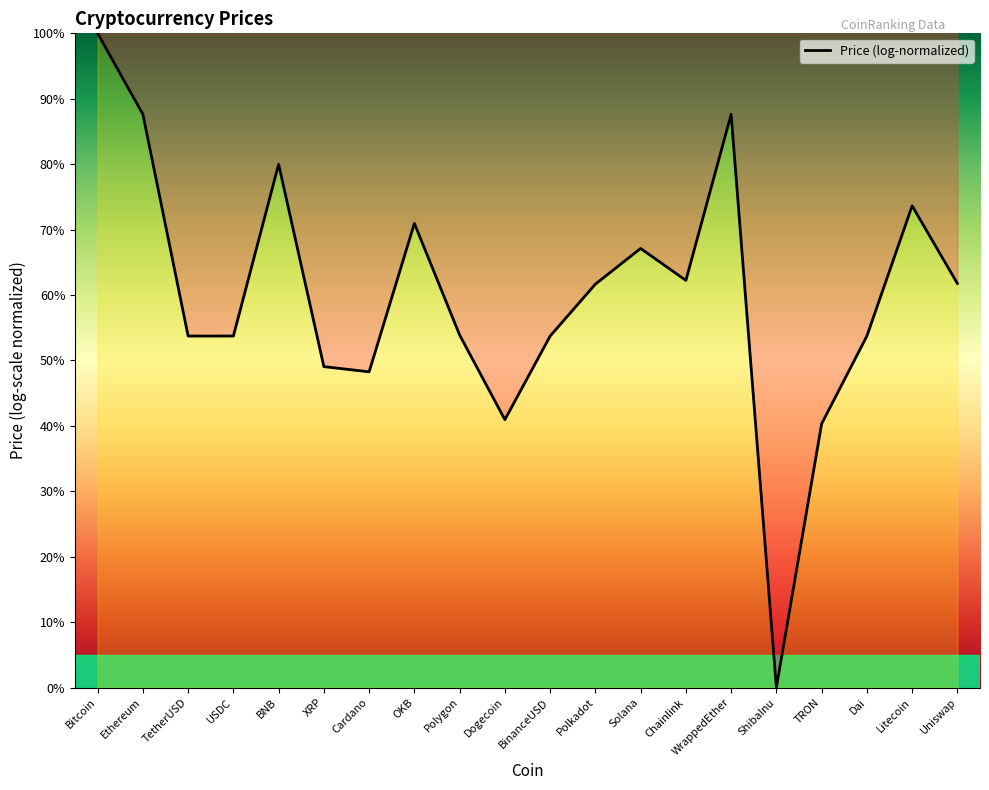

Read the value at Litecoin.

73.6